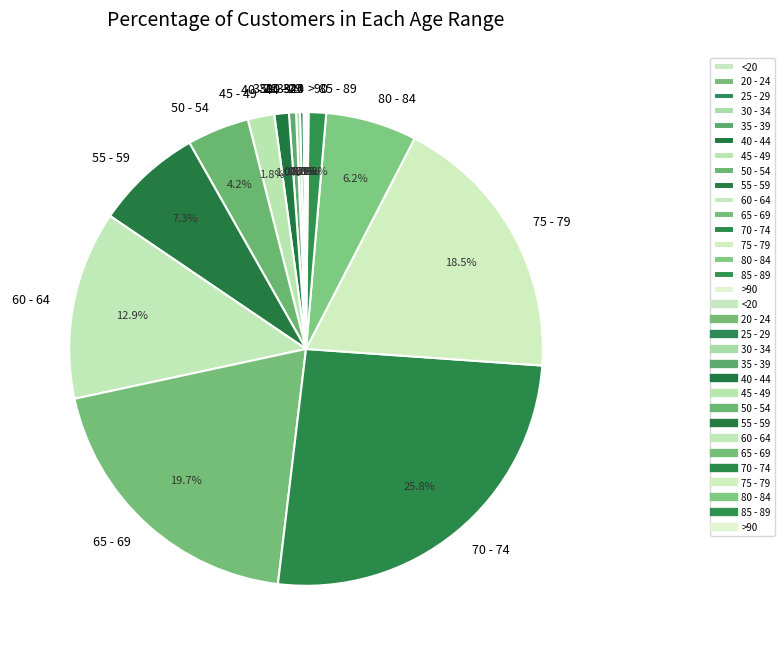

What percentage is NOT represented by 75 - 79?

81.5%